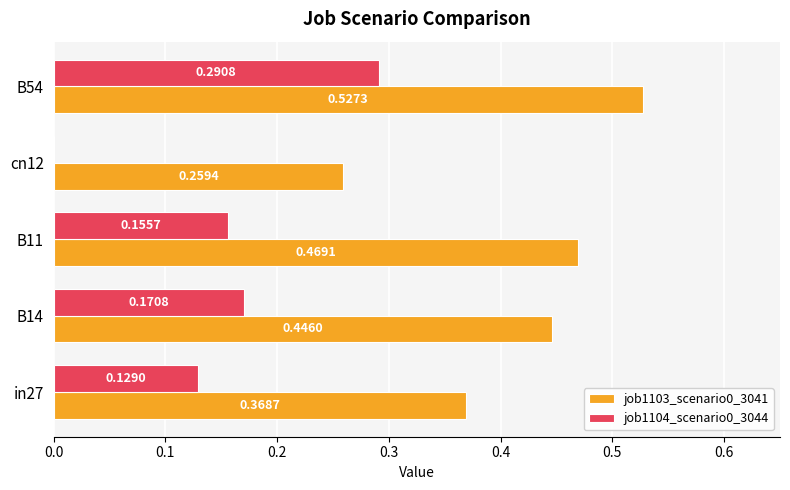

At which category is the sum across all series the highest?

B54